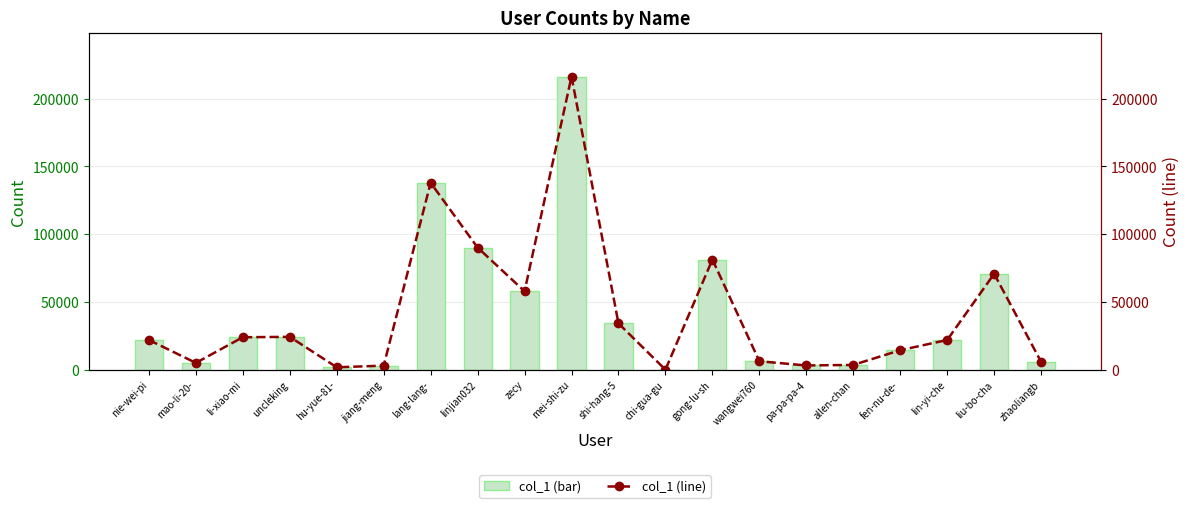

What is the lowest value of the col_1 (bar) series?

7